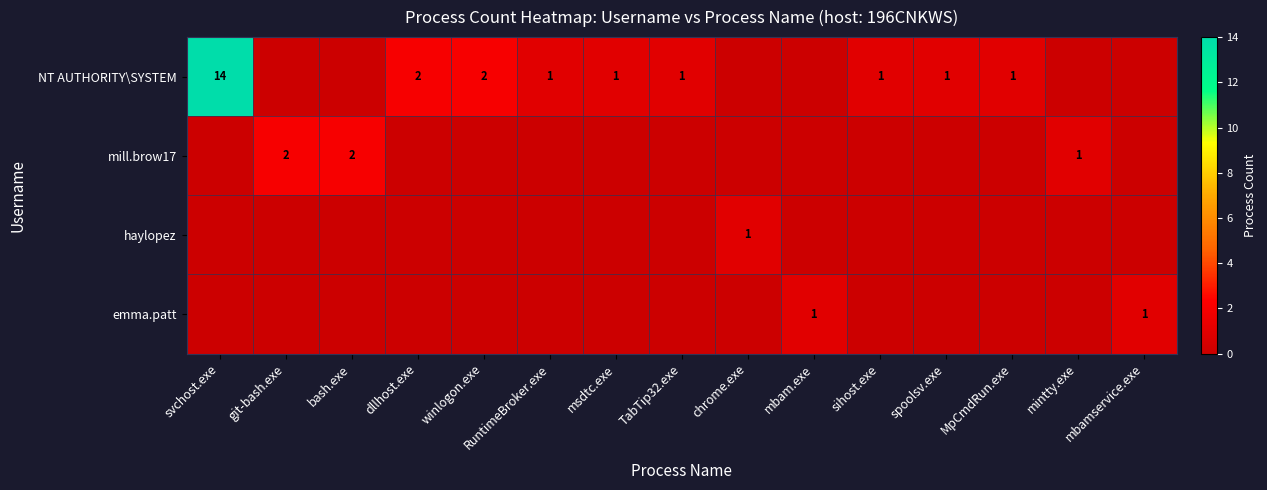

The value of NT AUTHORITY\SYSTEM at spoolsv.exe is 1. True or false?

True